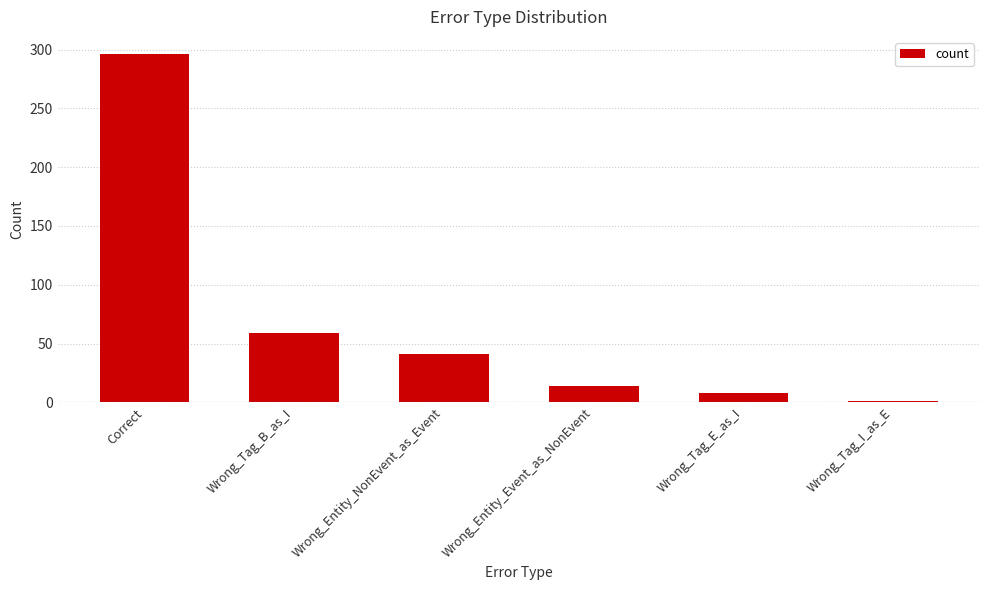

List the labels in order of value, largest first.

Correct, Wrong_Tag_B_as_I, Wrong_Entity_NonEvent_as_Event, Wrong_Entity_Event_as_NonEvent, Wrong_Tag_E_as_I, Wrong_Tag_I_as_E